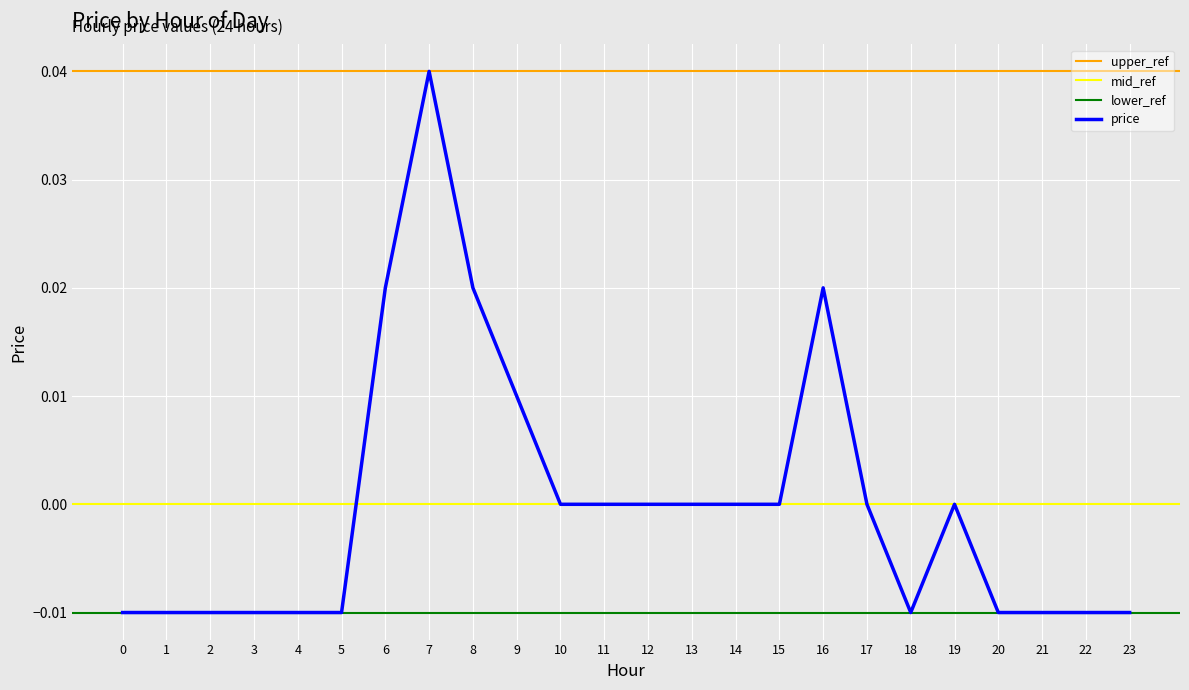

At which category does the data reach its first local valley?

18